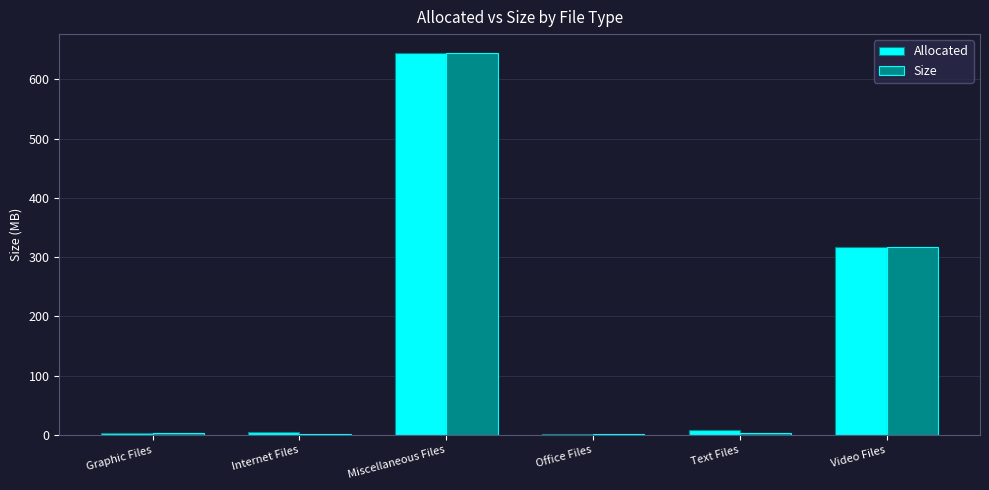

The value of Size at Miscellaneous Files is 948.3. True or false?

False